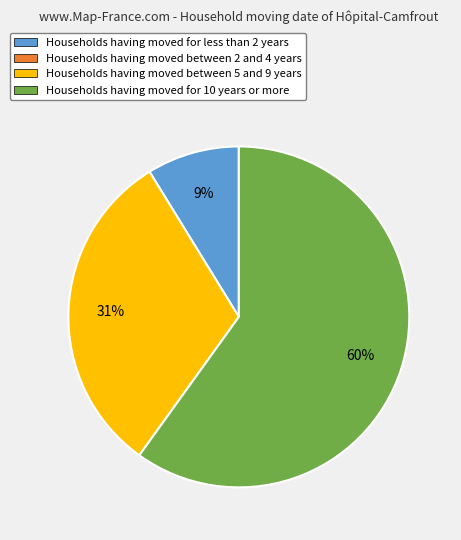

Is there a majority slice in this chart?

Yes